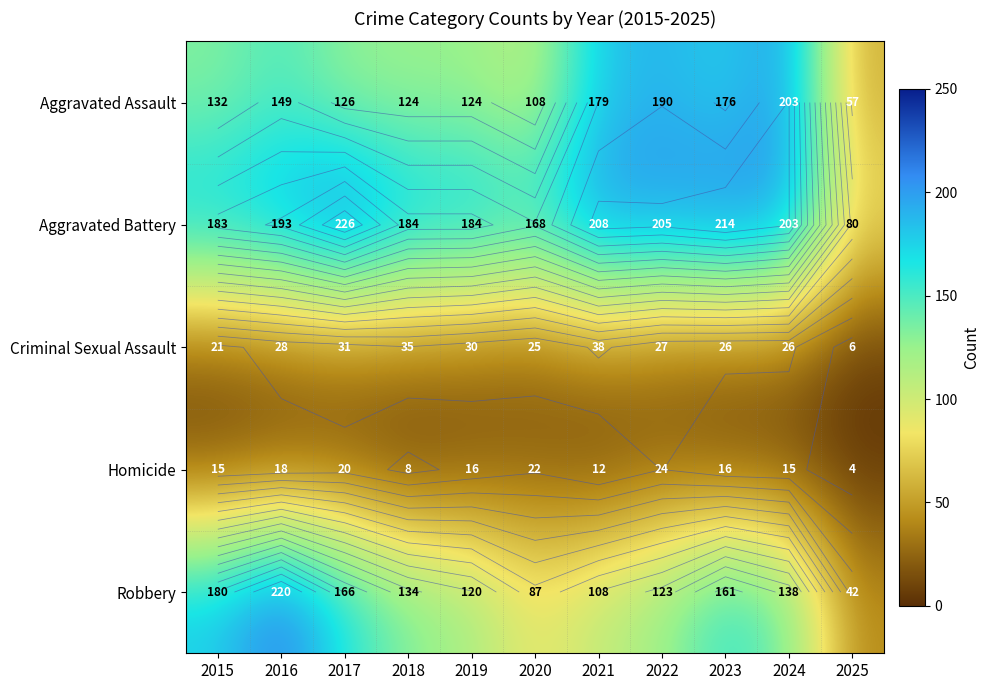

What is the difference between the maximum and minimum values in the Criminal Sexual Assault series?

32